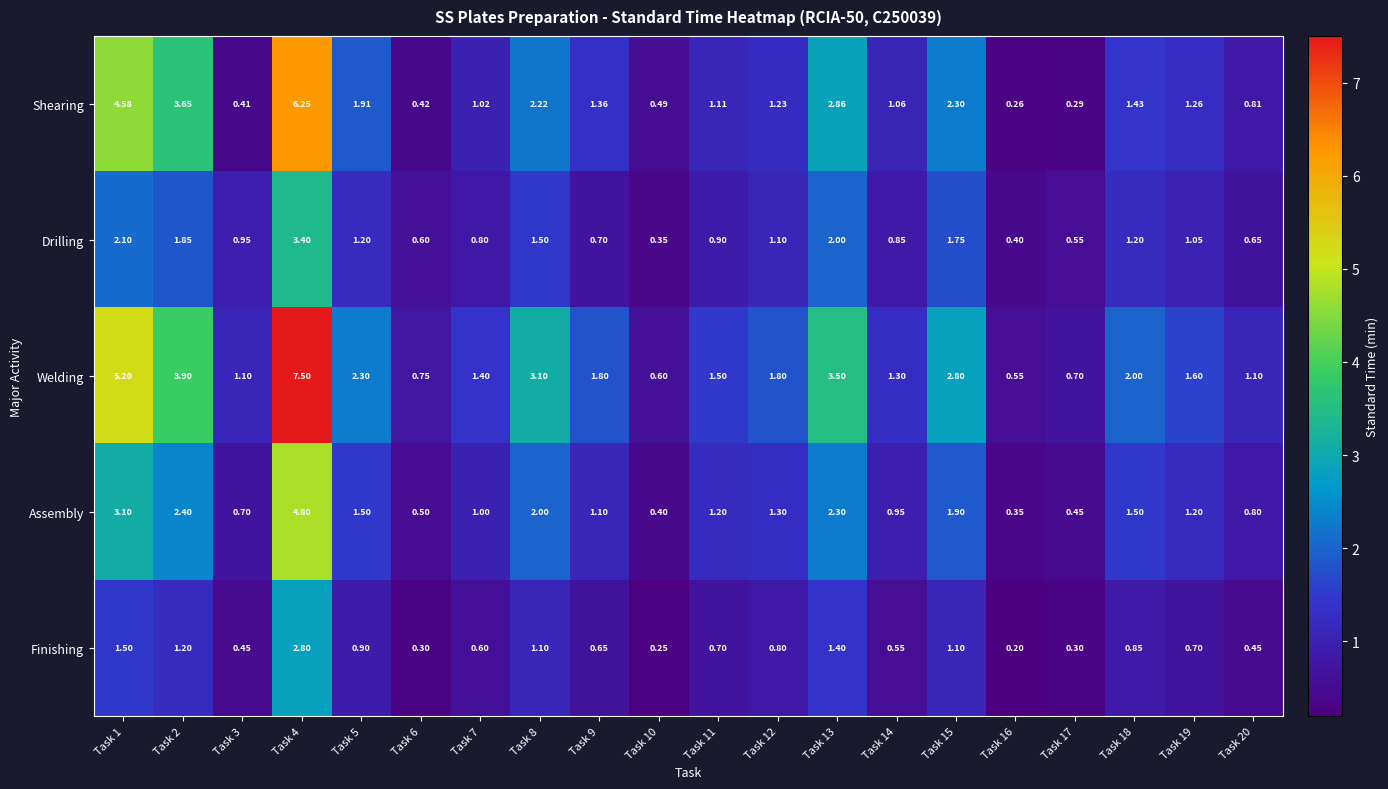

How many series are shown in this chart?

5